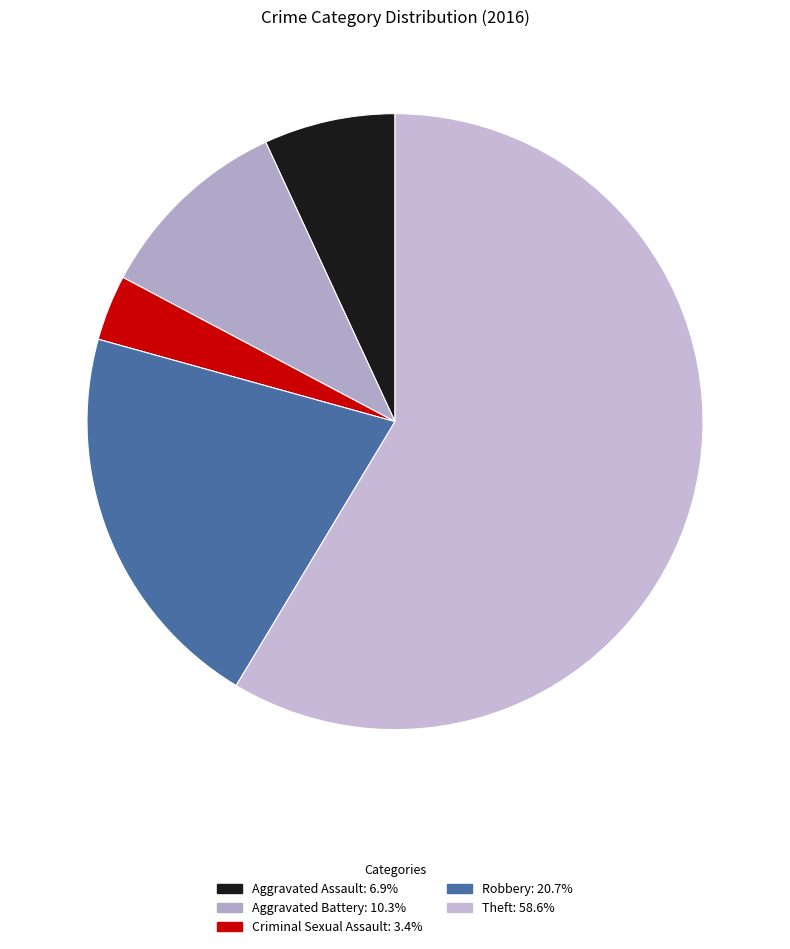

Which category has the biggest portion of the pie?

Theft